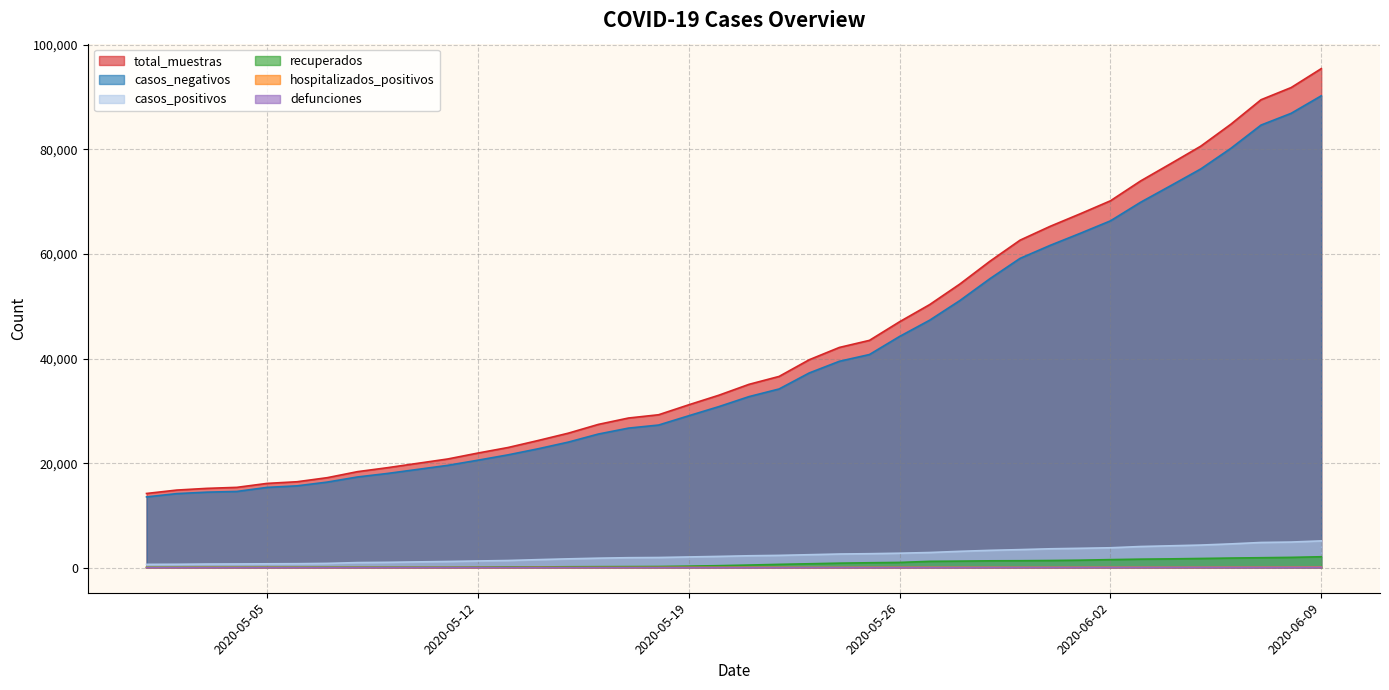

What is the label of the 24th point from the left?

2020-05-24